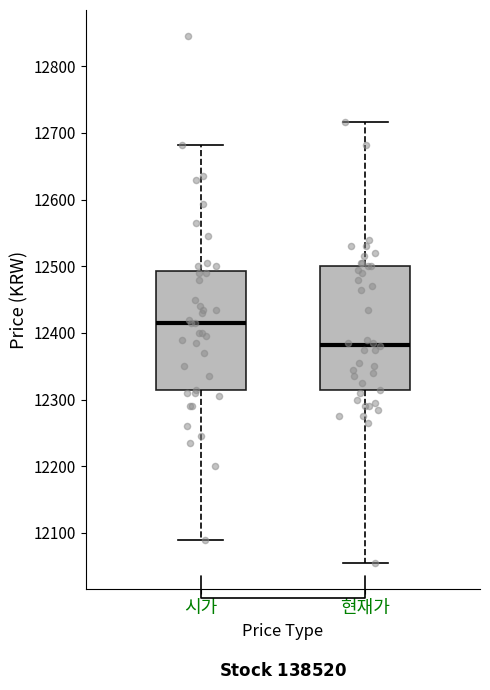

Reading left to right, read every box against the y-axis: the position of its median line, the range the box covers, and the ends of its whiskers. The values are not printed on the chart, so give them approximately, as read against the axis.

시가: median 12420, box 12310 to 12490, whiskers 12090 to 12680
현재가: median 12380, box 12310 to 12500, whiskers 12060 to 12720